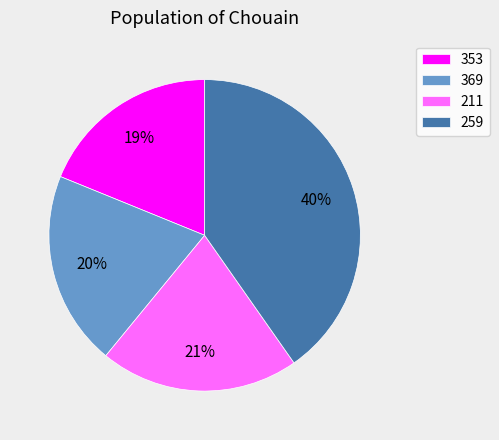

How many slices are in this pie chart?

4